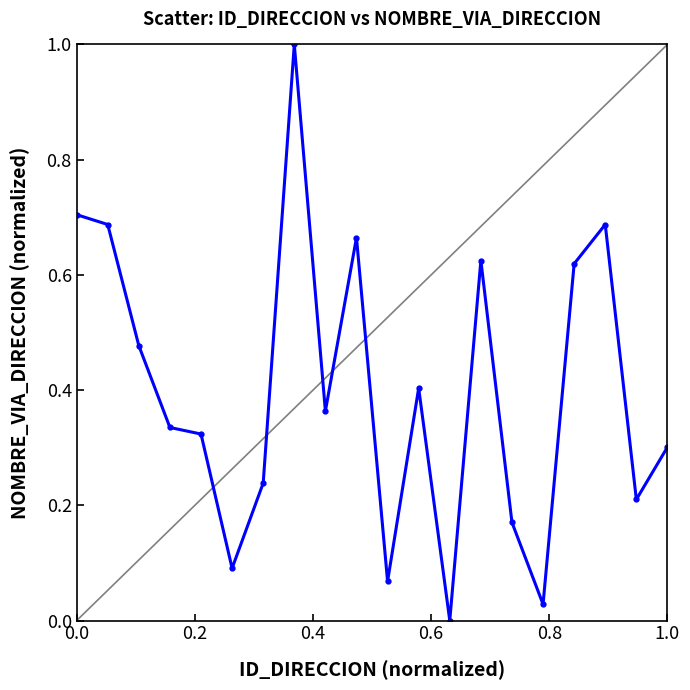

What is the maximum value shown in the chart?

1.0